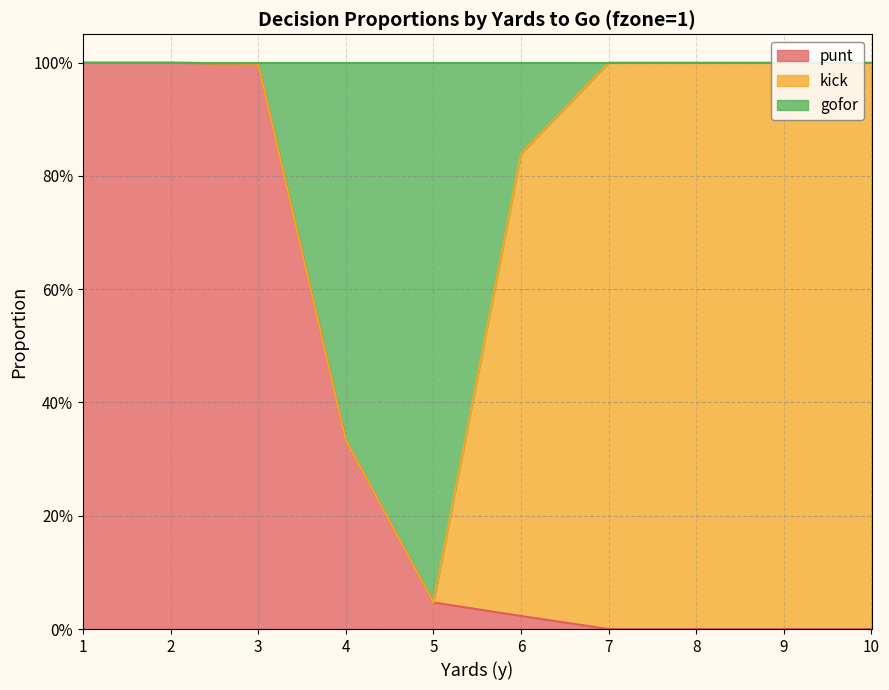

Between 3 and 10, which series saw the biggest shift?

punt